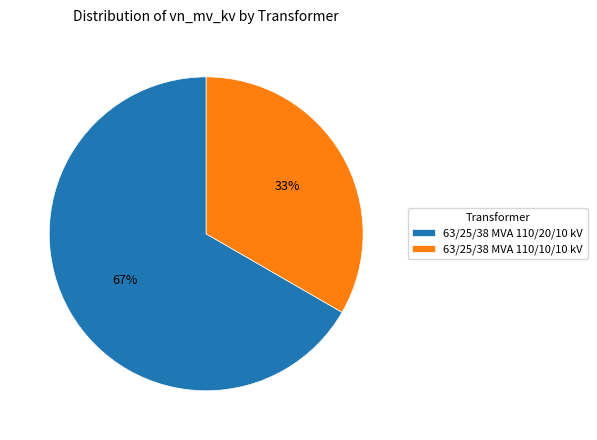

The 63/25/38 MVA 110/10/10 kV slice represents 33% of the pie. True or false?

True